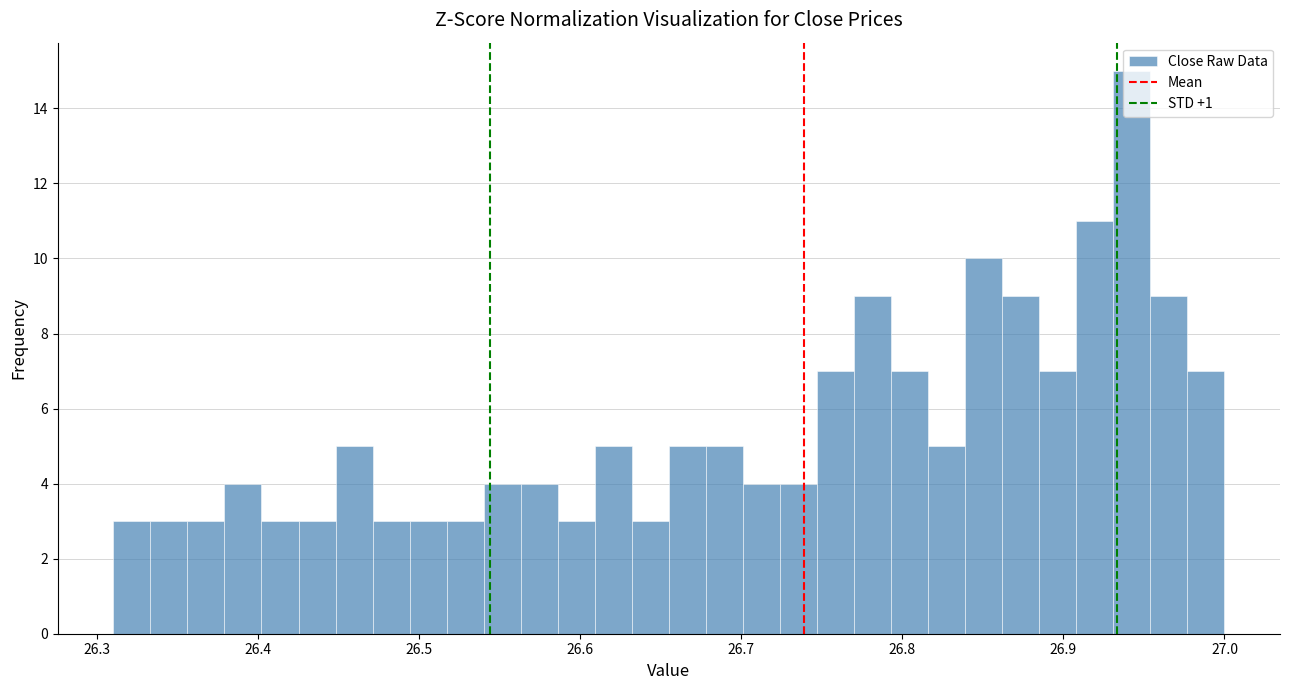

Around what value on the x-axis is the tallest bar? Give the approximate position of its centre, as read against the axis.

26.94